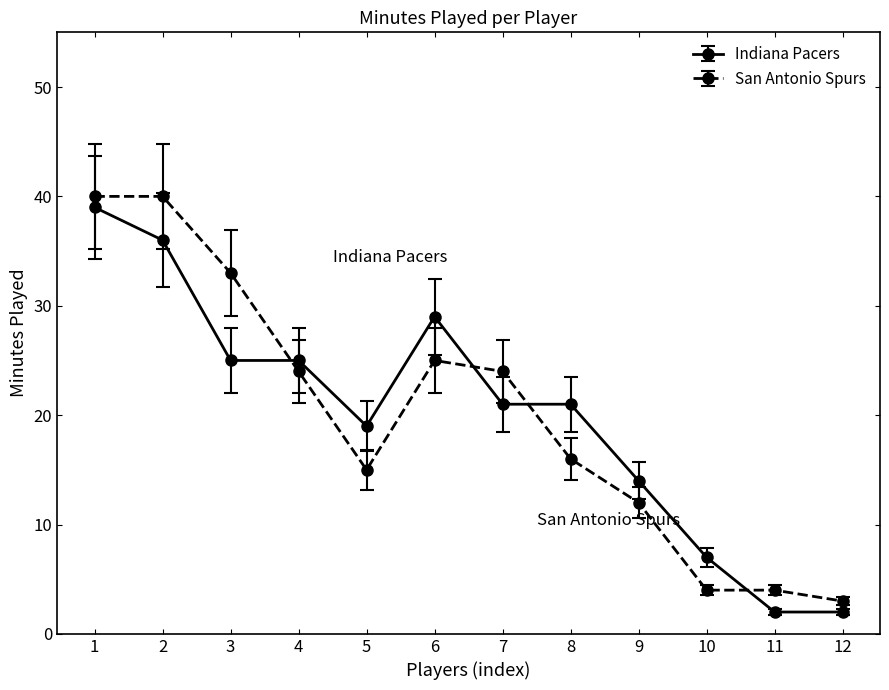

List the series in order of their peak value, highest first.

San Antonio Spurs, Indiana Pacers